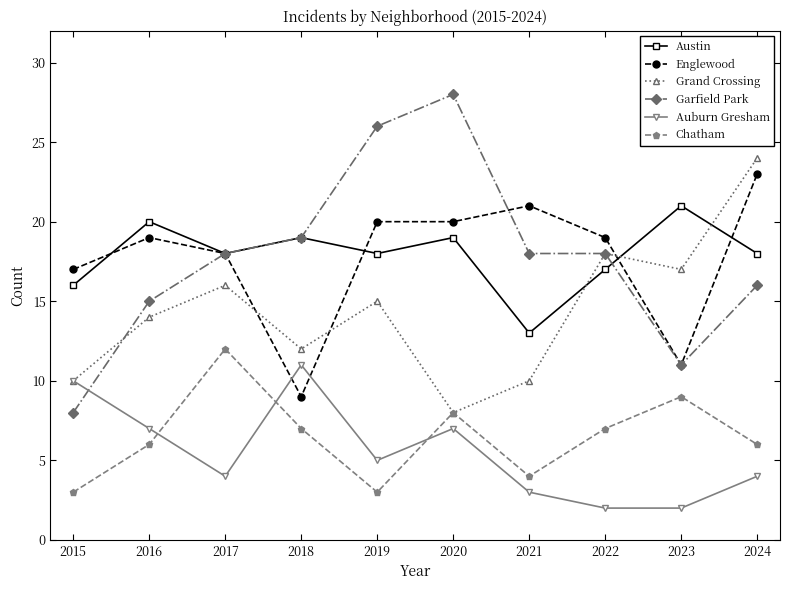

Which series has the widest spread of values?

Garfield Park